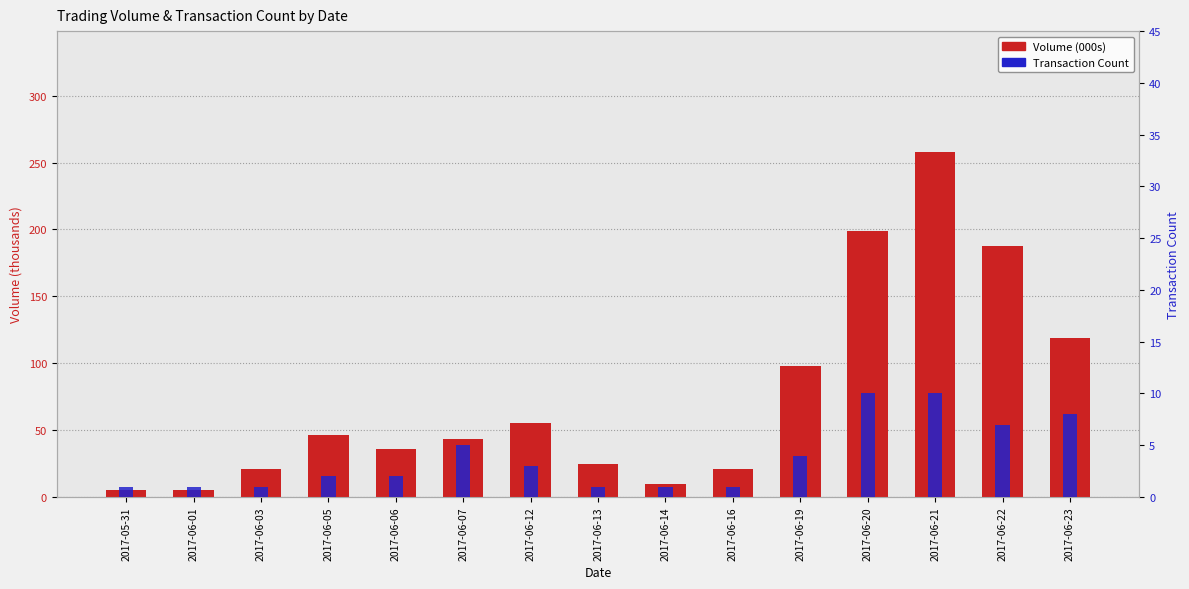

Reading left to right, transcribe all the data shown in this chart.

Volume (000s): 2017-05-31=5	2017-06-01=5	2017-06-03=21	2017-06-05=46	2017-06-06=36	2017-06-07=43	2017-06-12=55	2017-06-13=25	2017-06-14=10	2017-06-16=21	2017-06-19=98	2017-06-20=199	2017-06-21=258	2017-06-22=188	2017-06-23=119
Transaction Count: 2017-05-31=1	2017-06-01=1	2017-06-03=1	2017-06-05=2	2017-06-06=2	2017-06-07=5	2017-06-12=3	2017-06-13=1	2017-06-14=1	2017-06-16=1	2017-06-19=4	2017-06-20=10	2017-06-21=10	2017-06-22=7	2017-06-23=8